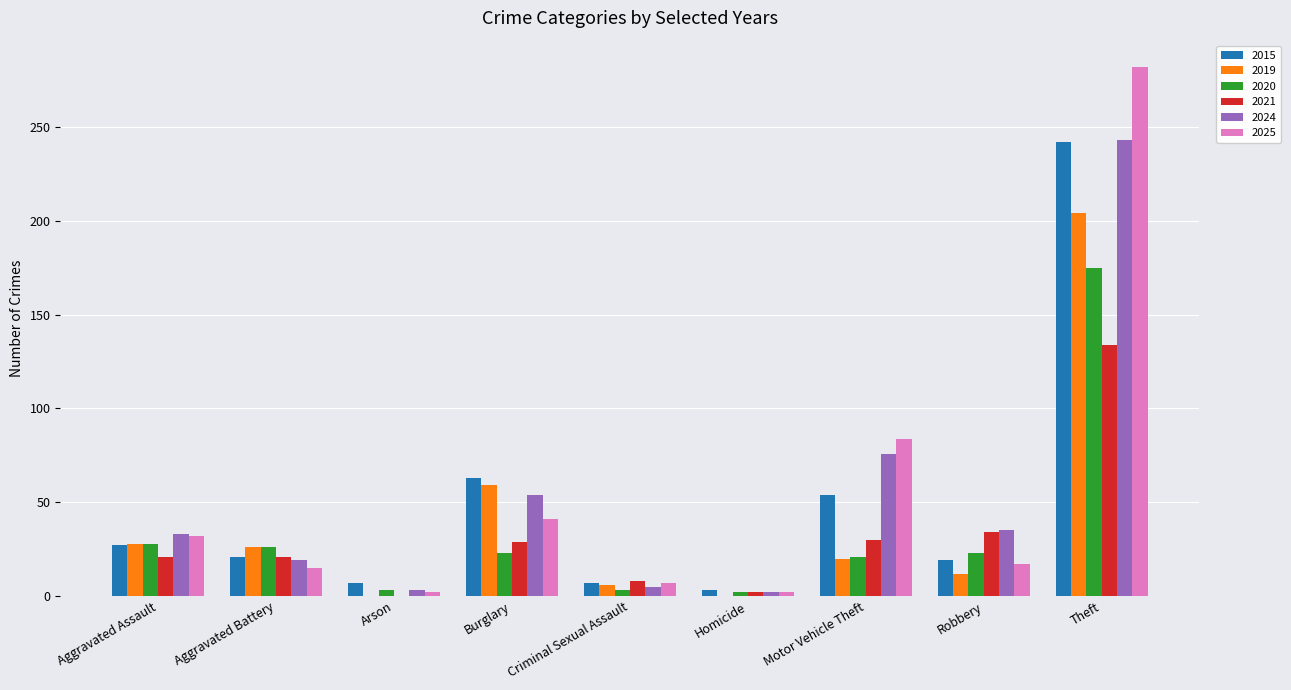

What is the sum of all 2019 values?

355